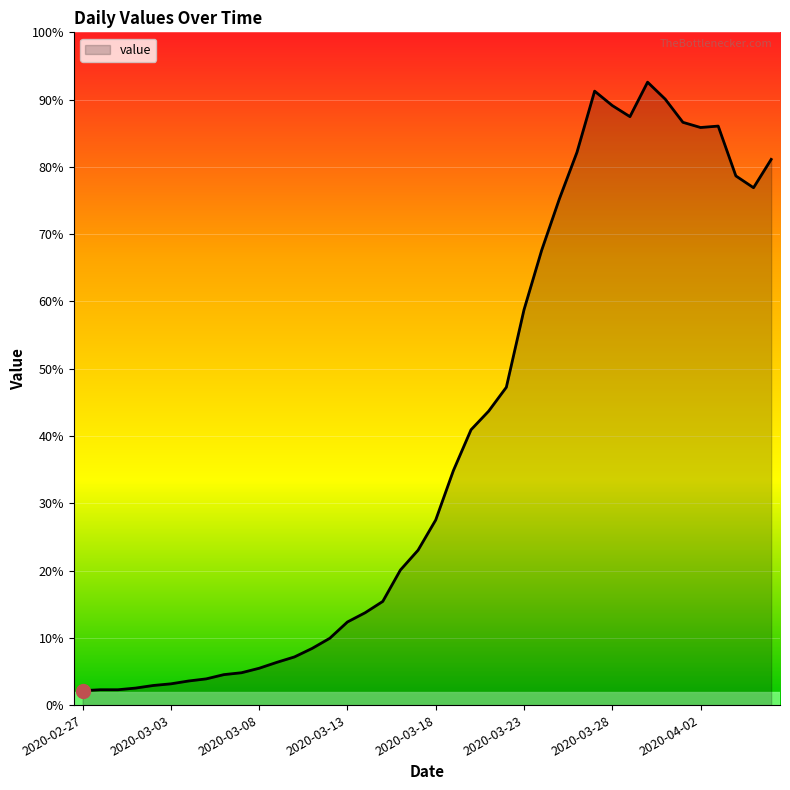

Does the chart have visible grid lines?

Yes